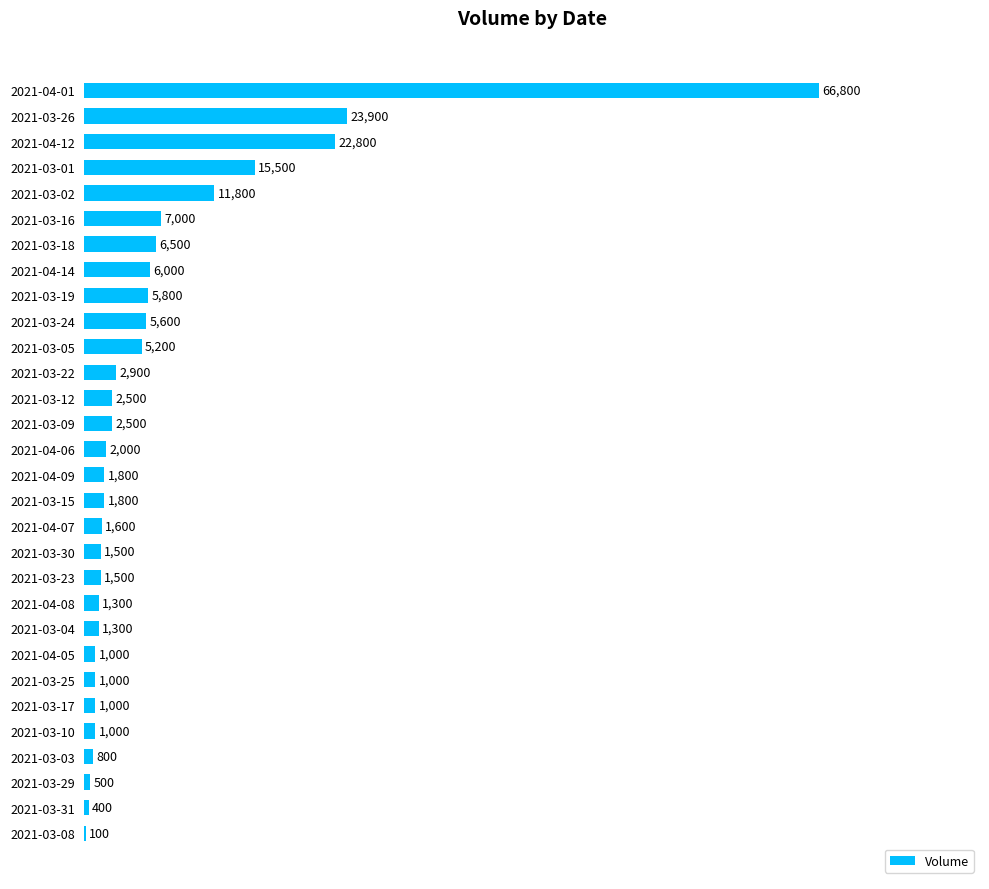

What is the average value?

6780